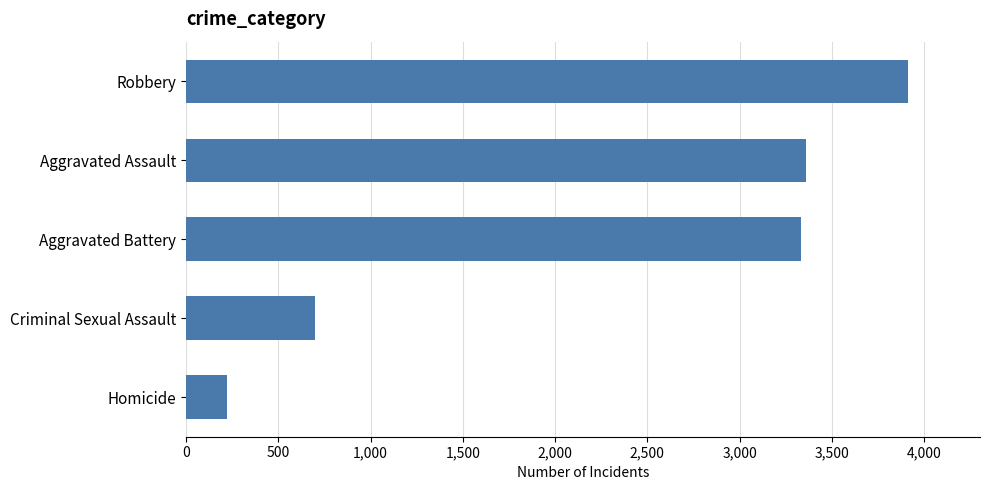

Approximately how many times larger is the value at Robbery compared to Homicide?

17.8